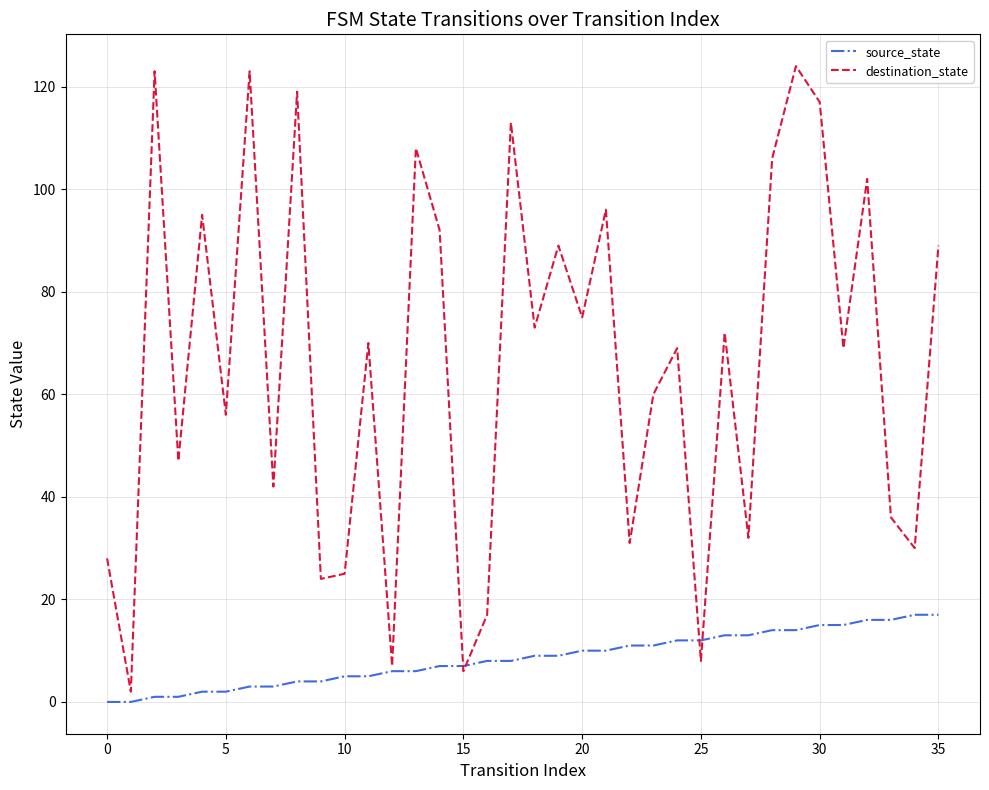

Which series has the largest total across all categories?

destination_state